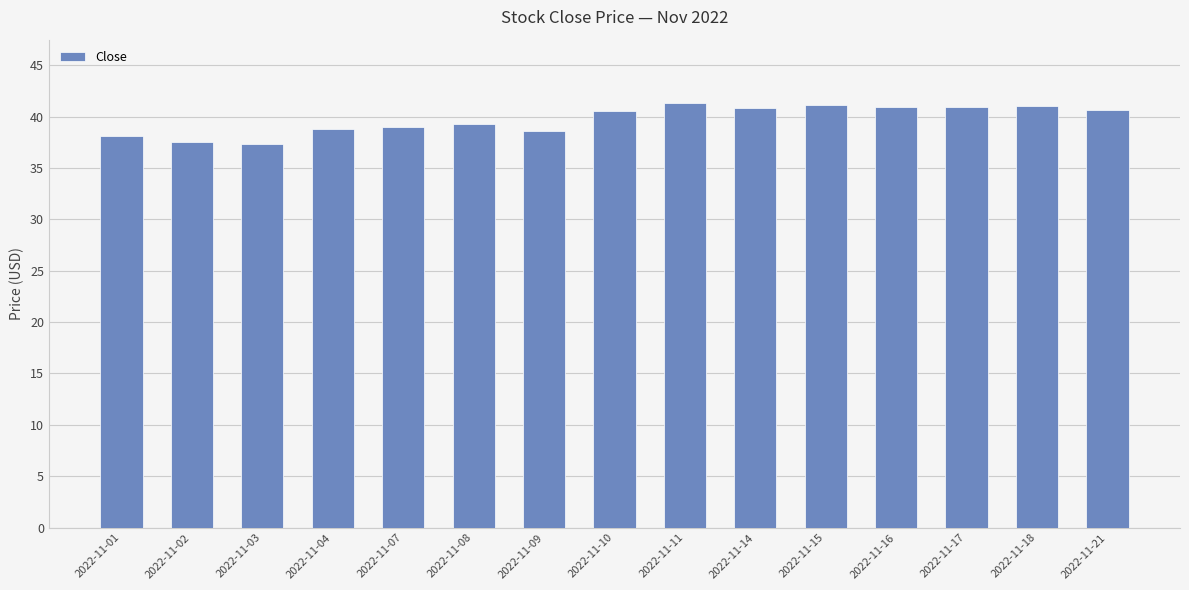

What is the ratio of the value at 2022-11-10 to the value at 2022-11-21?

1.0